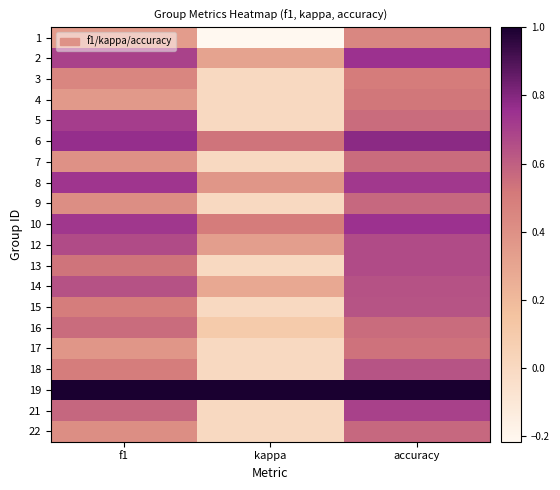

Reading left to right, transcribe all the data shown in this chart.

1: f1=0.3	kappa=-0.2	accuracy=0.4
2: f1=0.7	kappa=0.3	accuracy=0.8
3: f1=0.5	kappa=0.0	accuracy=0.5
4: f1=0.4	kappa=0.0	accuracy=0.5
5: f1=0.7	kappa=0.0	accuracy=0.6
6: f1=0.8	kappa=0.5	accuracy=0.8
7: f1=0.4	kappa=0.0	accuracy=0.6
8: f1=0.7	kappa=0.4	accuracy=0.7
9: f1=0.4	kappa=0.0	accuracy=0.6
10: f1=0.7	kappa=0.5	accuracy=0.8
12: f1=0.7	kappa=0.3	accuracy=0.7
13: f1=0.5	kappa=0.0	accuracy=0.7
14: f1=0.6	kappa=0.3	accuracy=0.6
15: f1=0.5	kappa=0.0	accuracy=0.6
16: f1=0.6	kappa=0.1	accuracy=0.6
17: f1=0.4	kappa=0.0	accuracy=0.5
18: f1=0.5	kappa=0.0	accuracy=0.6
19: f1=1.0	kappa=1.0	accuracy=1.0
21: f1=0.6	kappa=0.0	accuracy=0.7
22: f1=0.4	kappa=0.0	accuracy=0.6